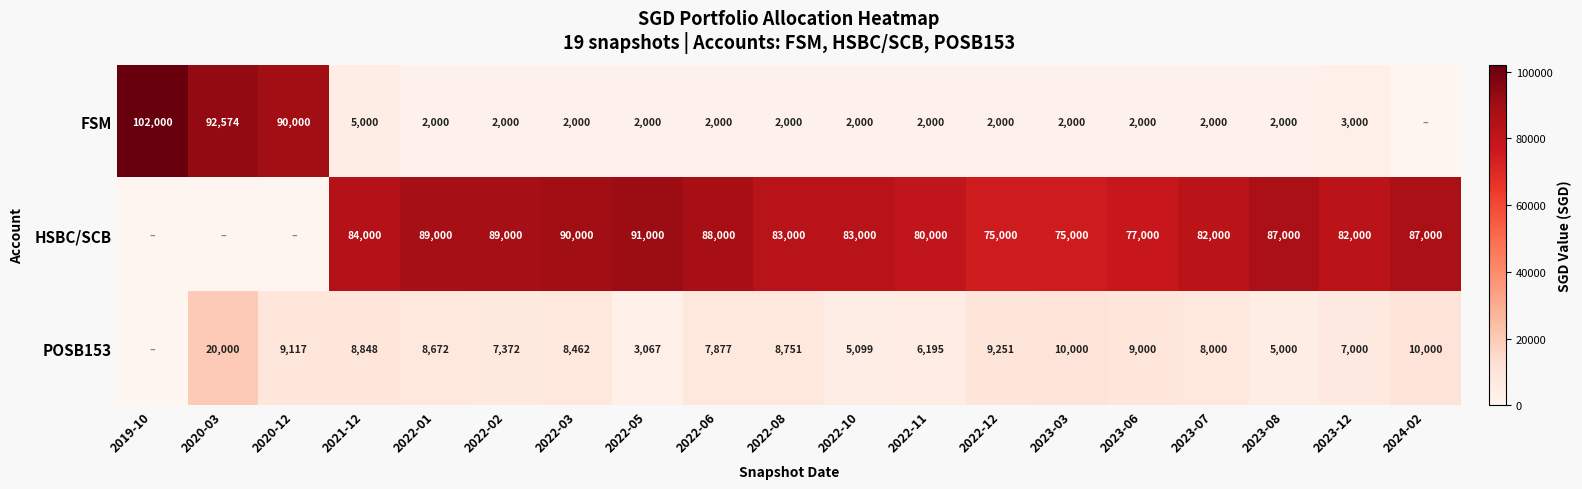

What is the total value across all series at 2022-03?

100462